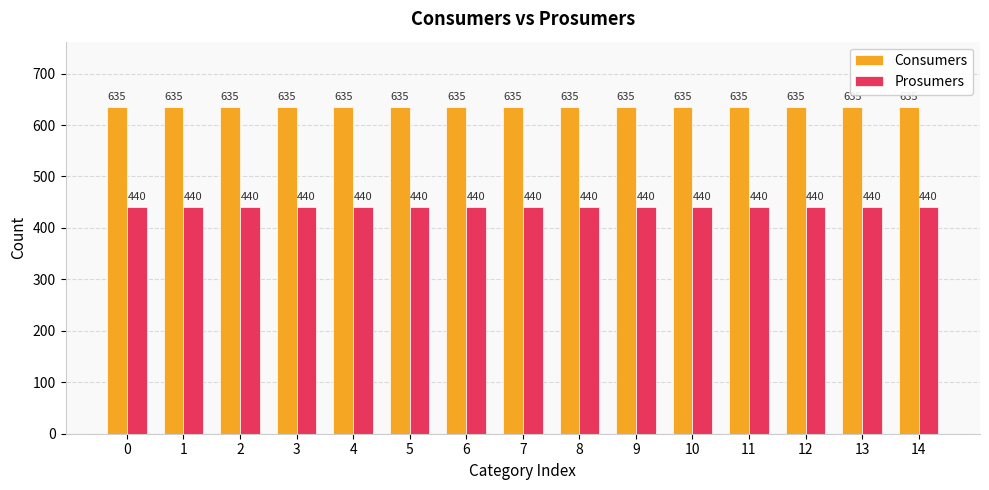

Reading left to right, list all the values displayed in this chart.

Consumers: 635	635	635	635	635	635	635	635	635	635	635	635	635	635	635
Prosumers: 440	440	440	440	440	440	440	440	440	440	440	440	440	440	440